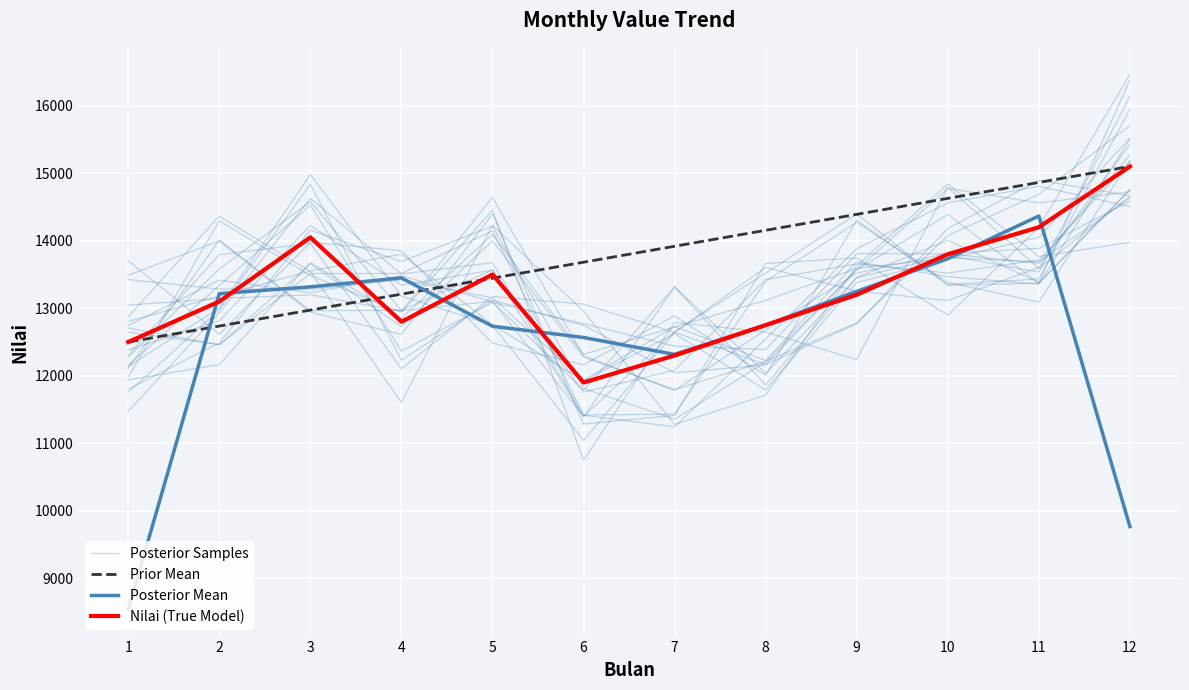

List the series in order of their peak value, highest first.

Posterior Samples, Prior Mean, Nilai (True Model), Posterior Mean